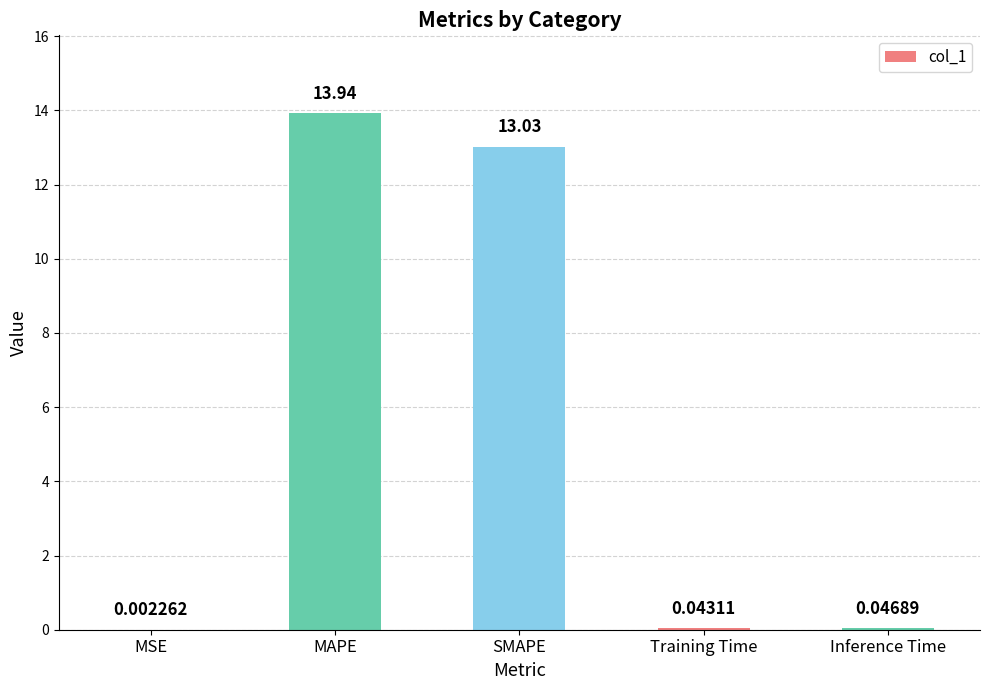

The chart shows a value of 13.0 at SMAPE. True or false?

True